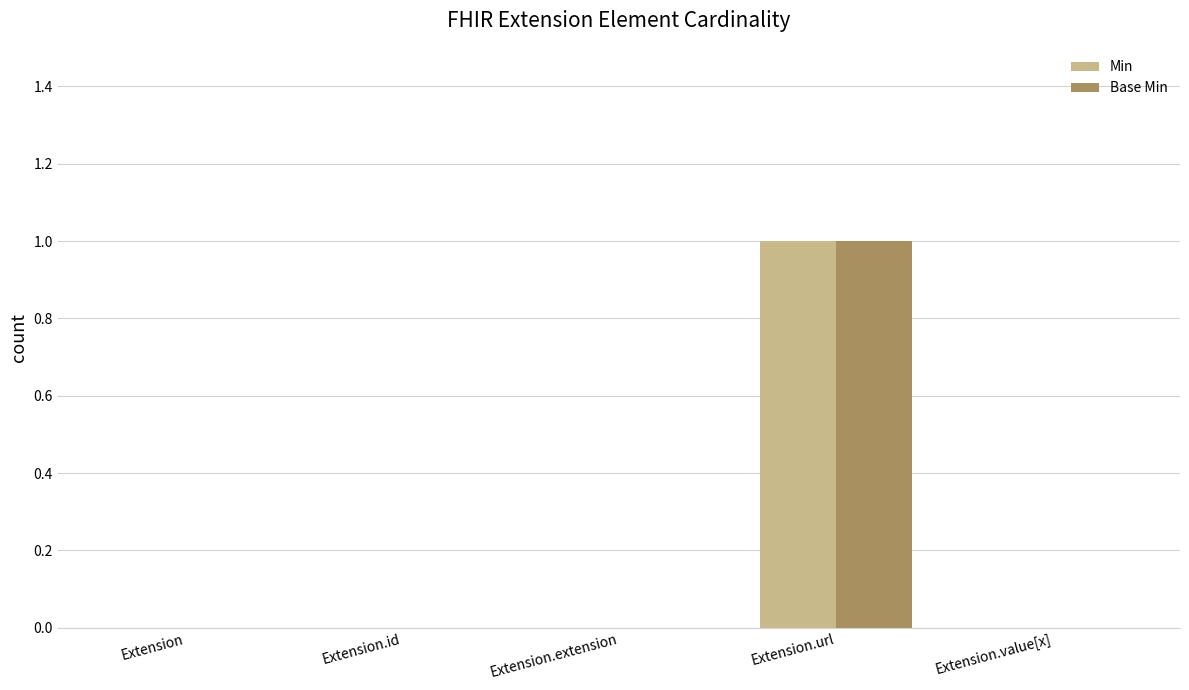

How many groups of bars are there?

5